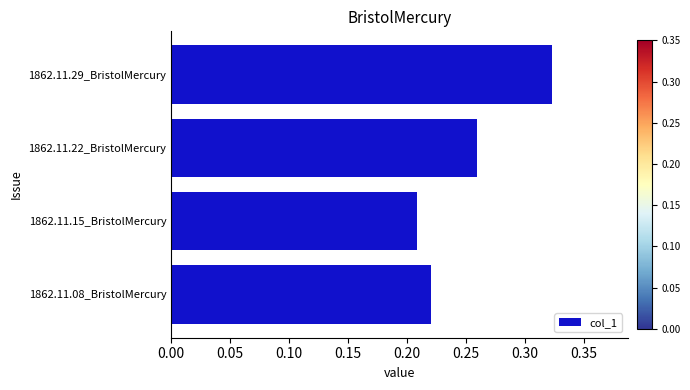

At which category does the chart reach its peak across all series?

1862.11.29_BristolMercury